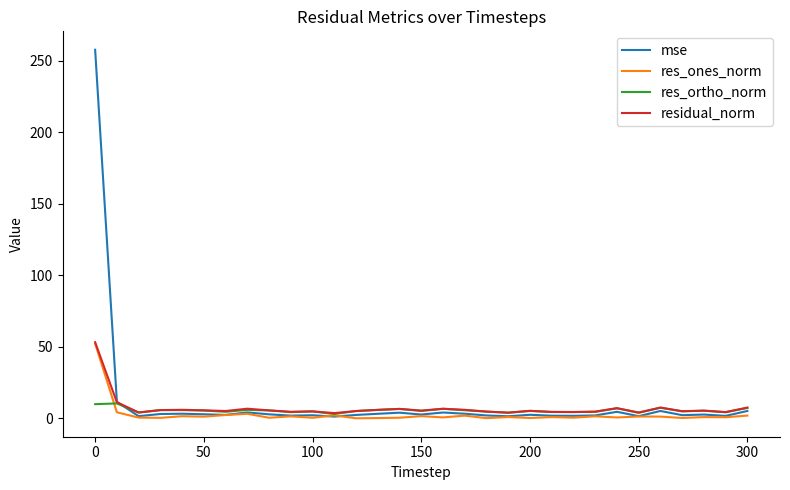

Which series has the largest range (max minus min)?

mse